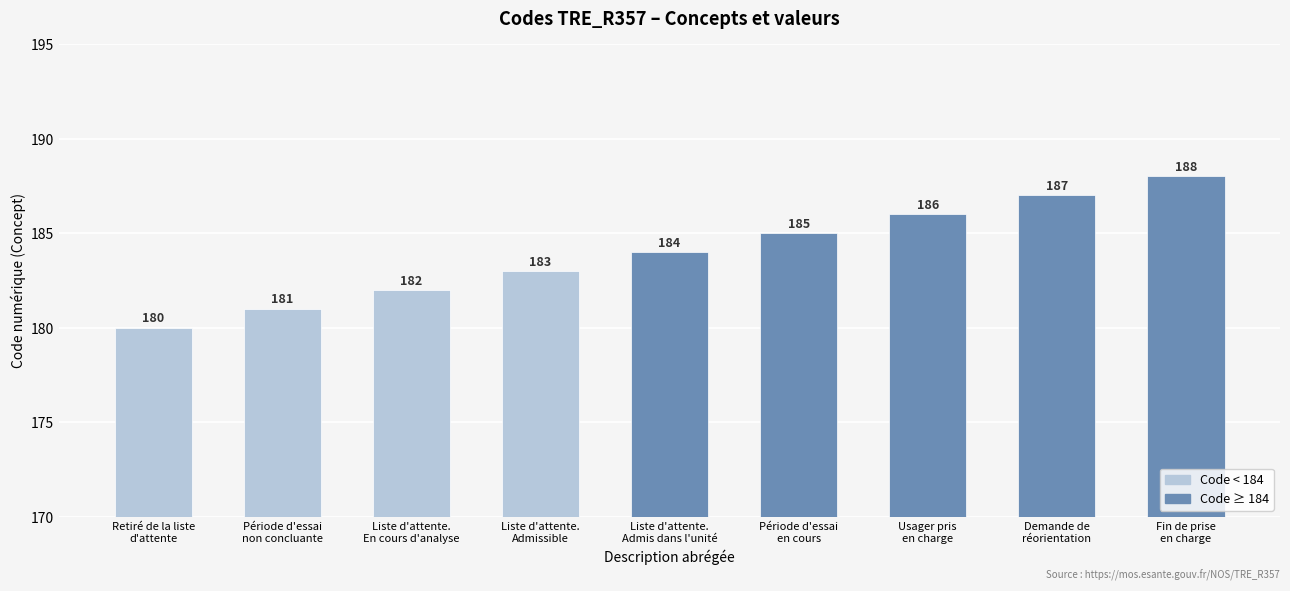

Read the value at Fin de prise
en charge.

188